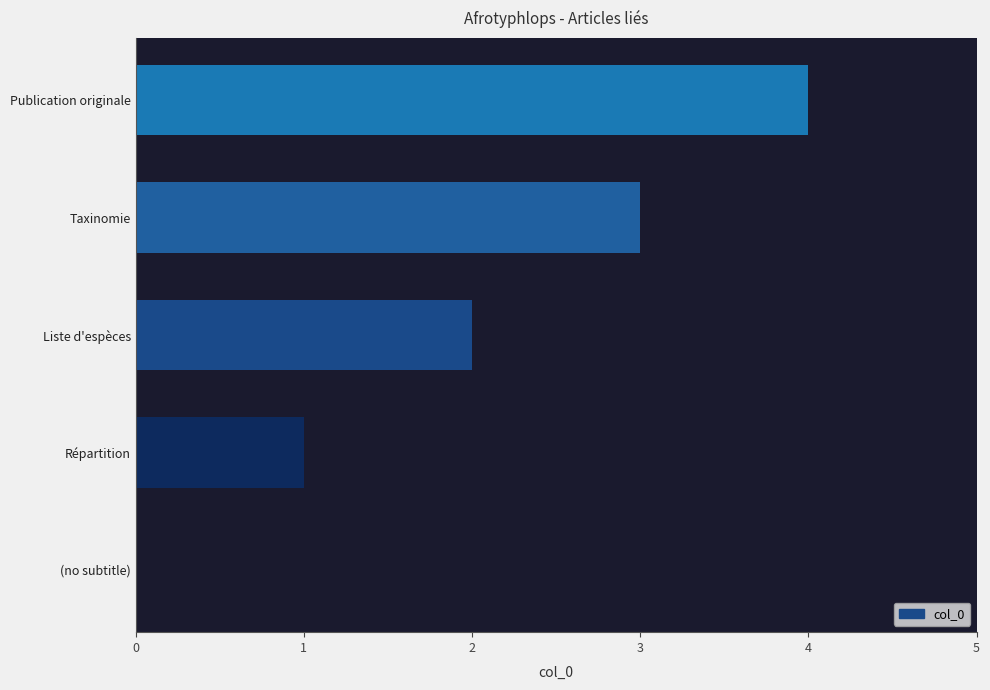

Are the bars horizontal?

Yes